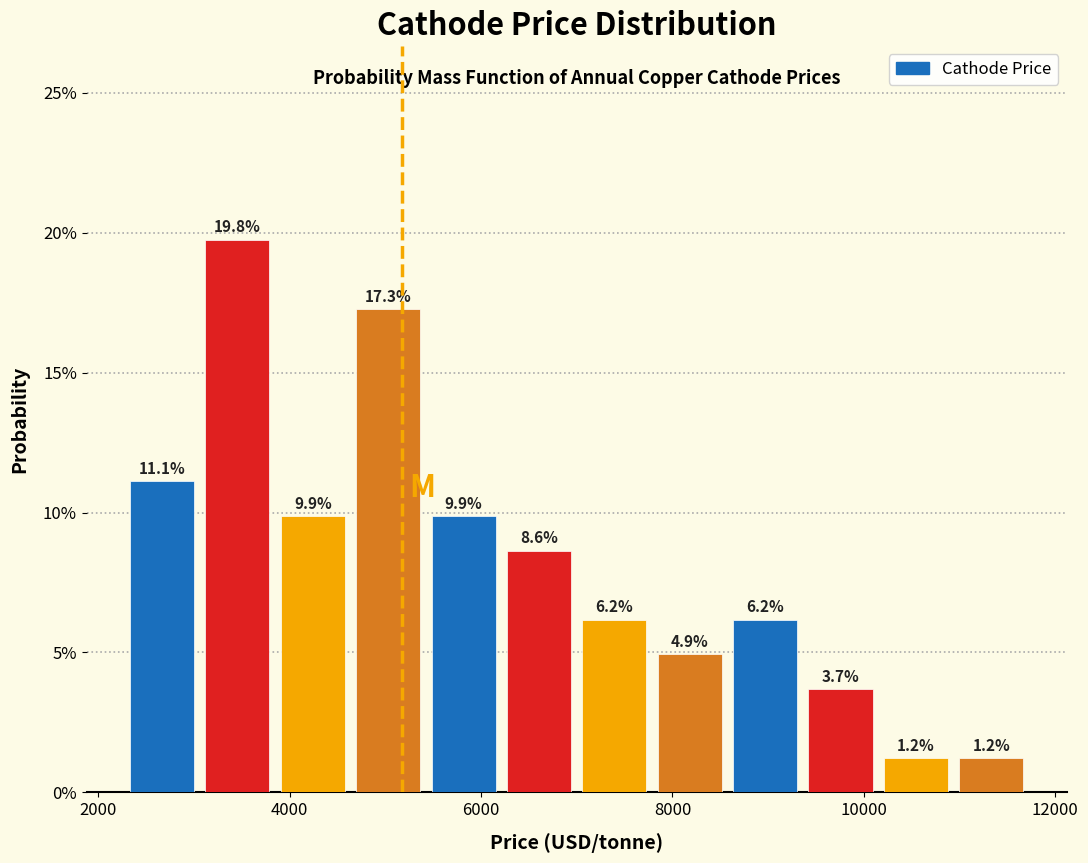

Around what value on the x-axis is the tallest bar? Give the approximate position of its centre, as read against the axis.

3400